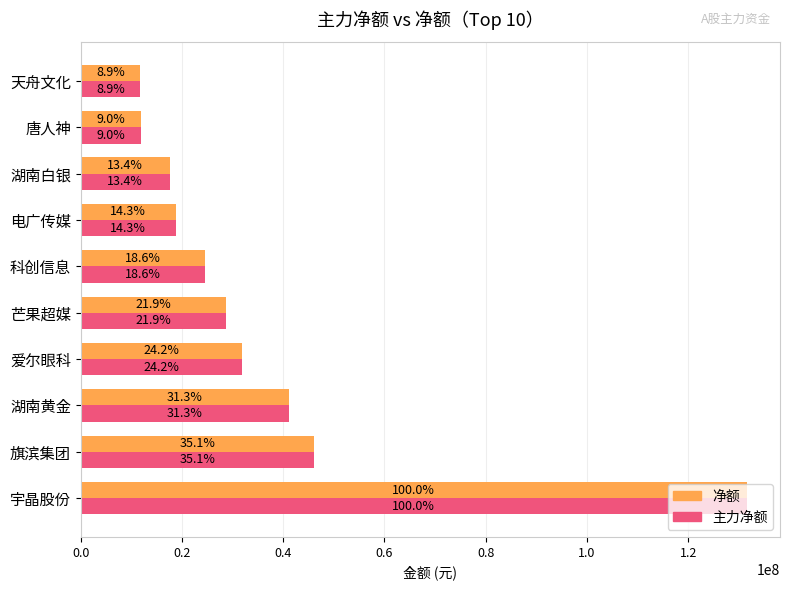

What are all the series names shown in the legend?

净额, 主力净额